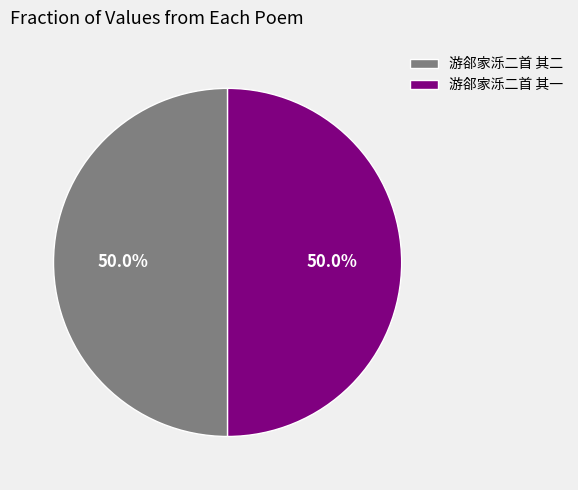

The 游郤家泺二首 其二 slice represents 50% of the pie. True or false?

True